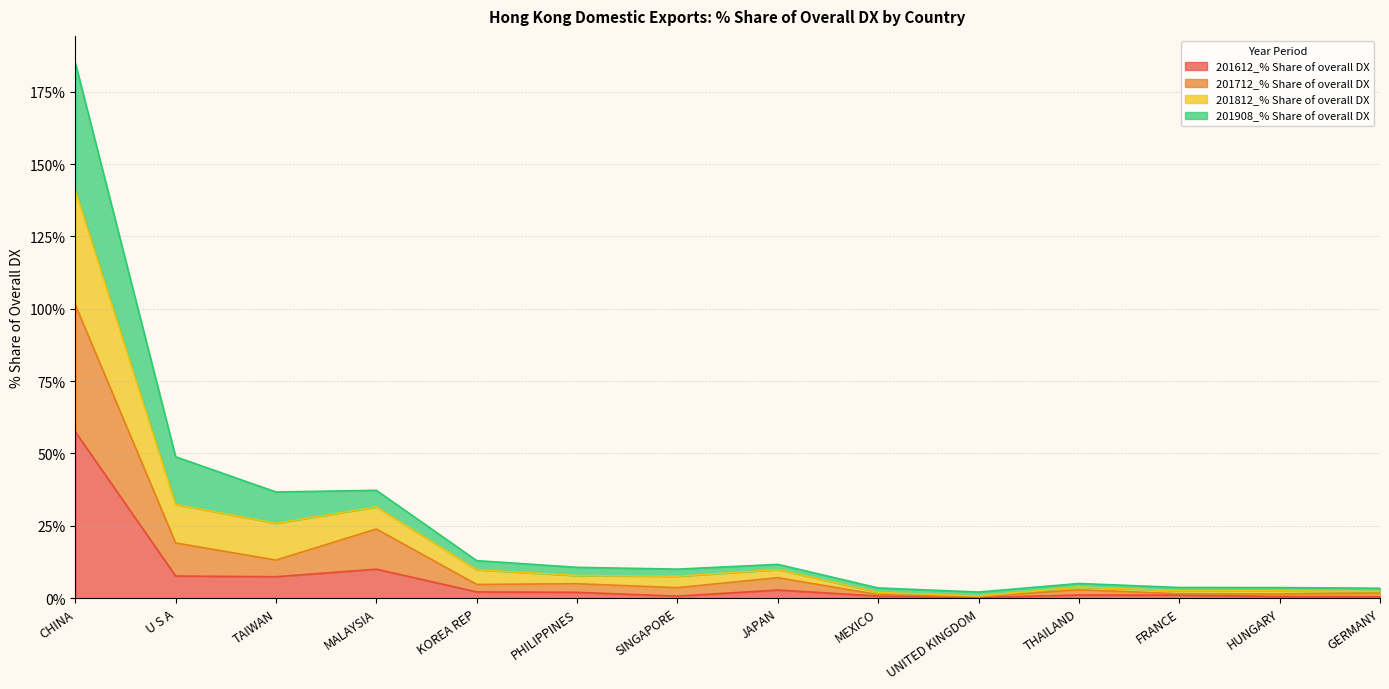

At which label does 201612_% Share of overall DX reach its peak?

CHINA